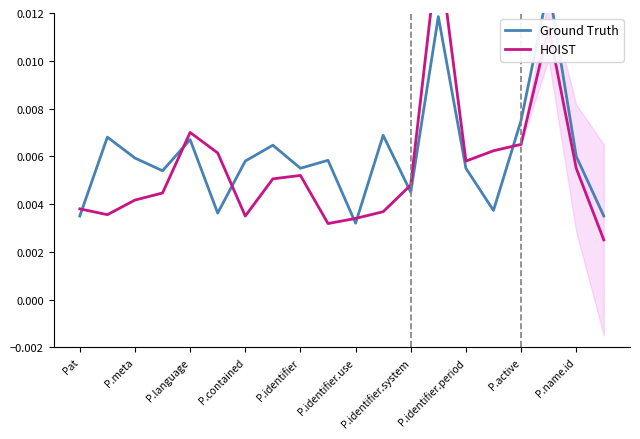

What are all the series names shown in the legend?

Ground Truth, HOIST